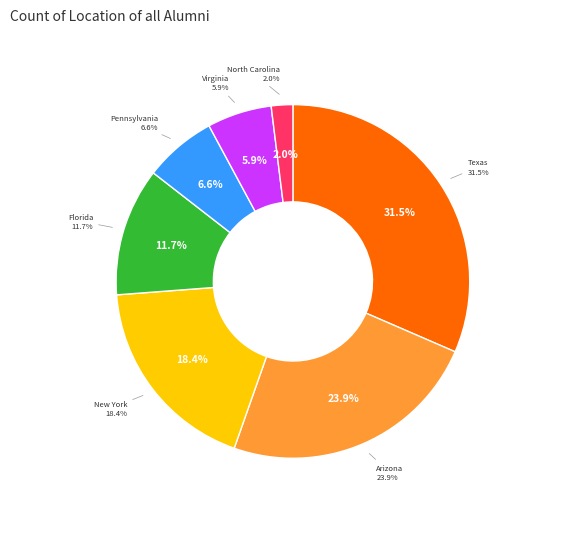

The Texas slice represents 1% of the pie. True or false?

False